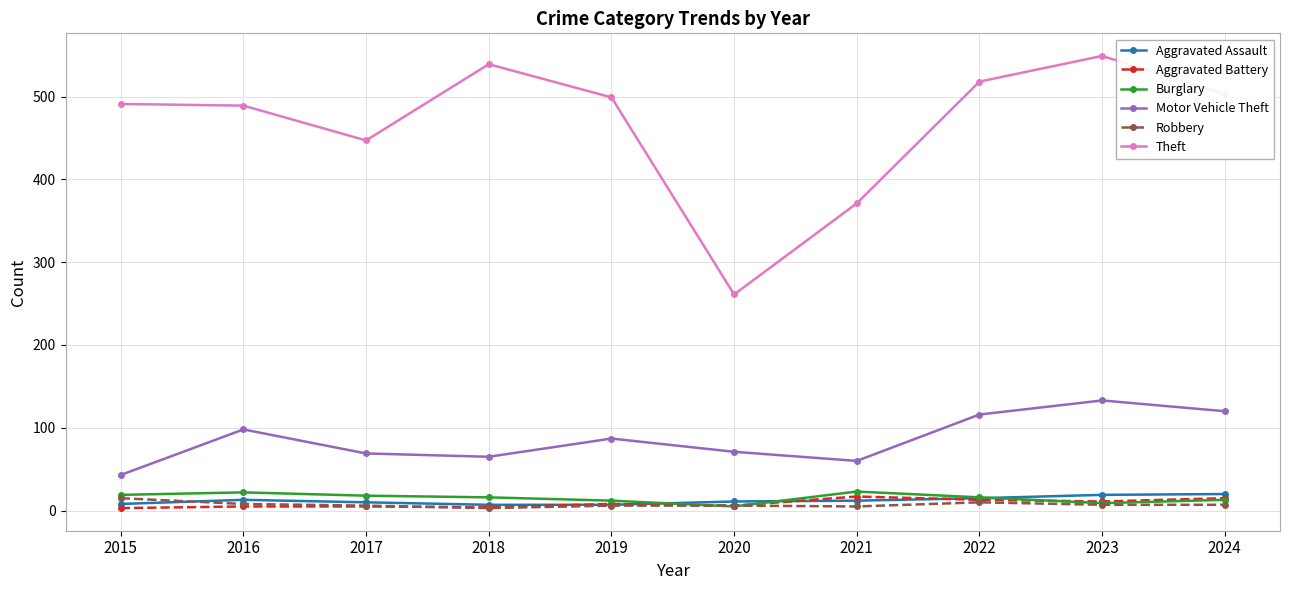

Which series changed the most between 2017 and 2020?

Theft